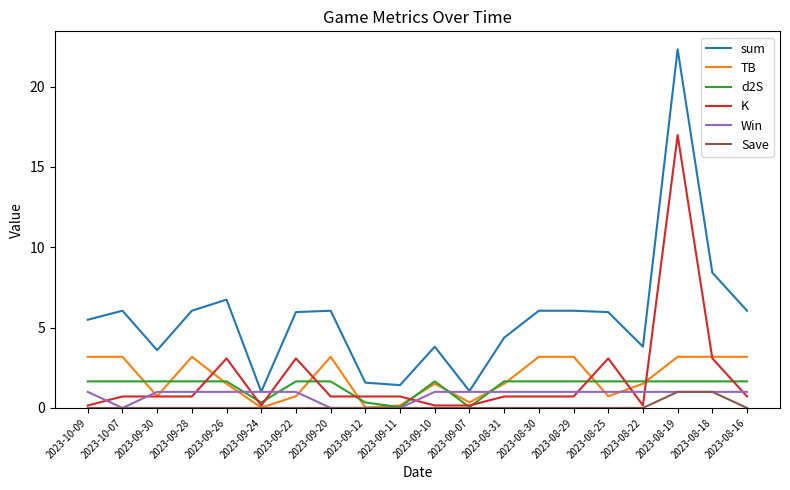

What position from the right is 2023-08-29?

6